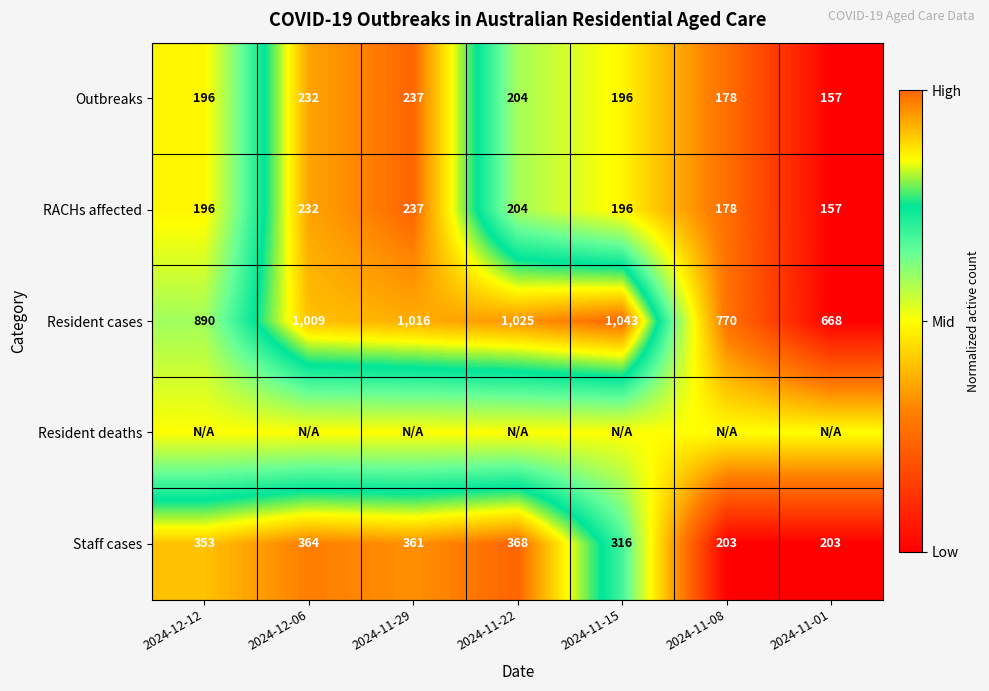

Read the Staff cases value at 2024-11-01.

203.0